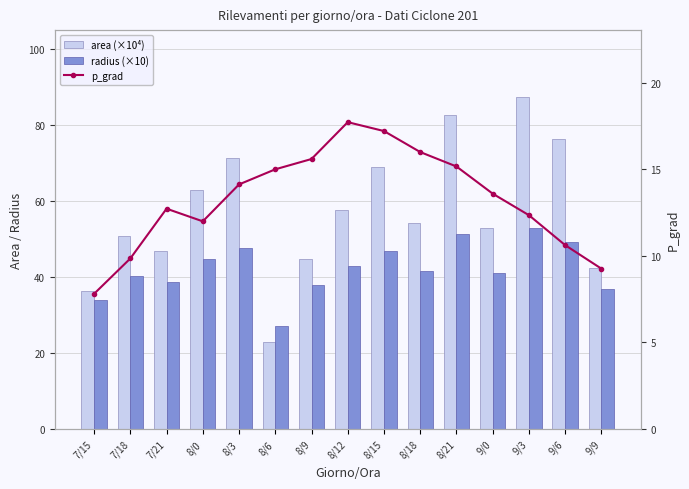

How many groups of bars are there?

15